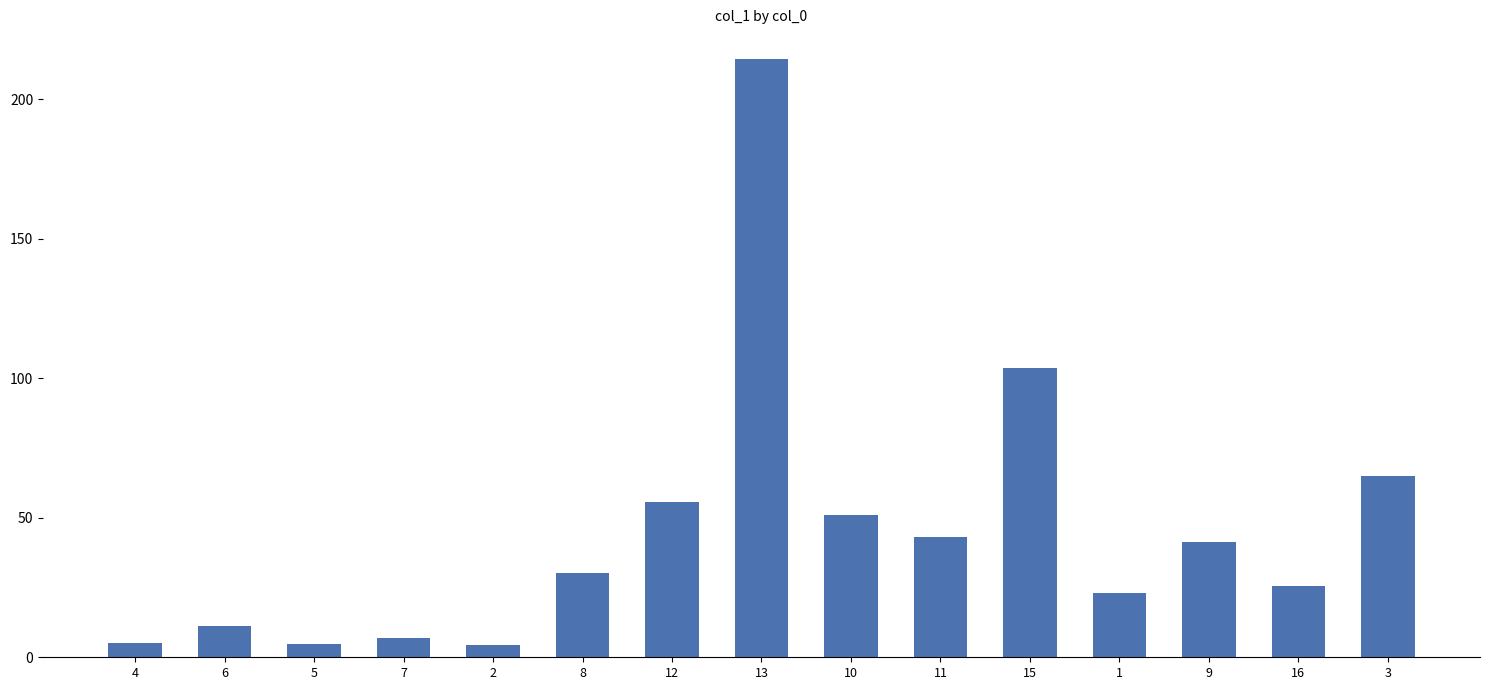

What is the label of the 10th bar from the left?

11